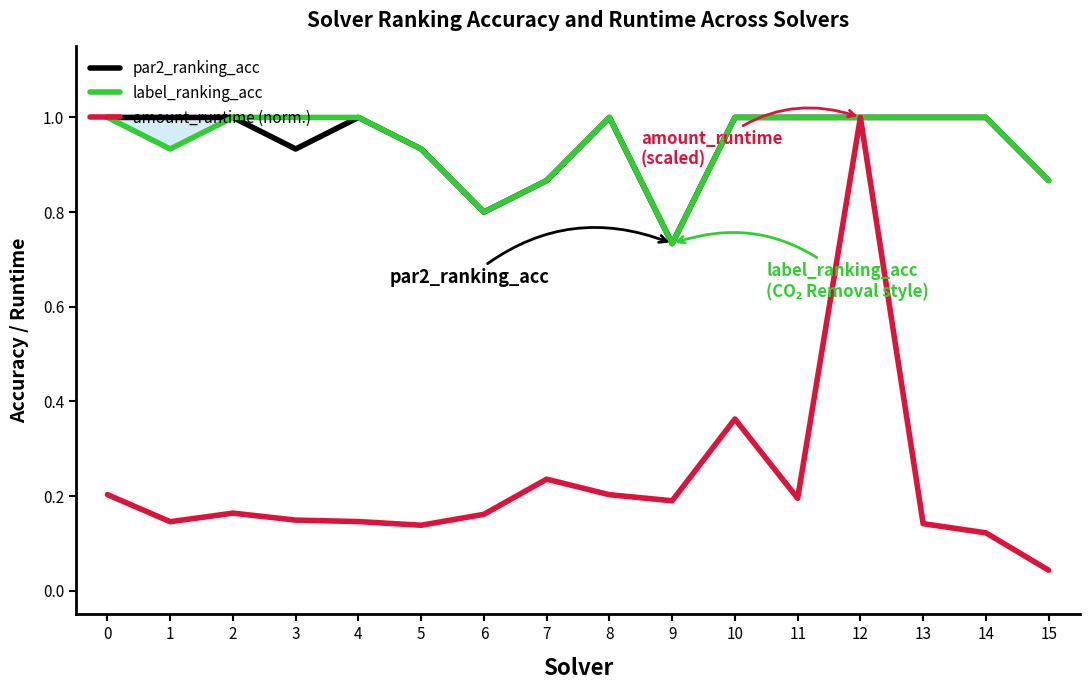

What is the value of the amount_runtime (norm.) point at the 15th from the left?

0.1